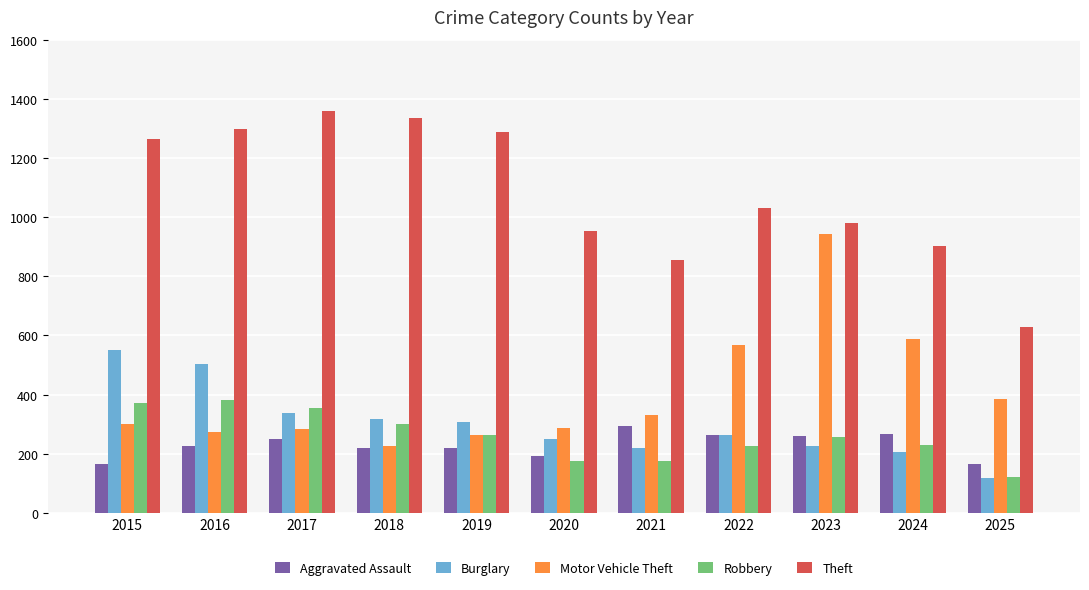

Rank the series at 2016 from lowest to highest value.

Aggravated Assault, Motor Vehicle Theft, Robbery, Burglary, Theft